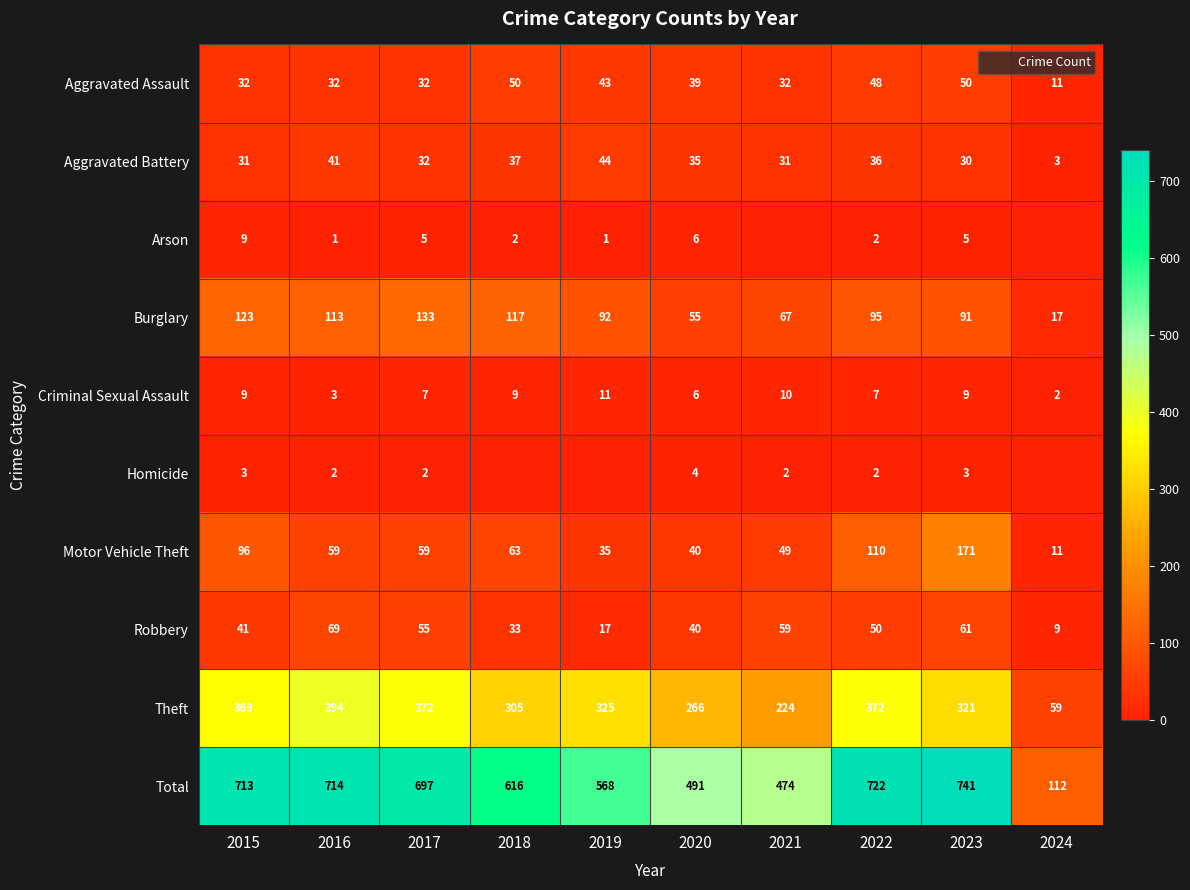

Which label corresponds to the smallest value in the chart?

2021